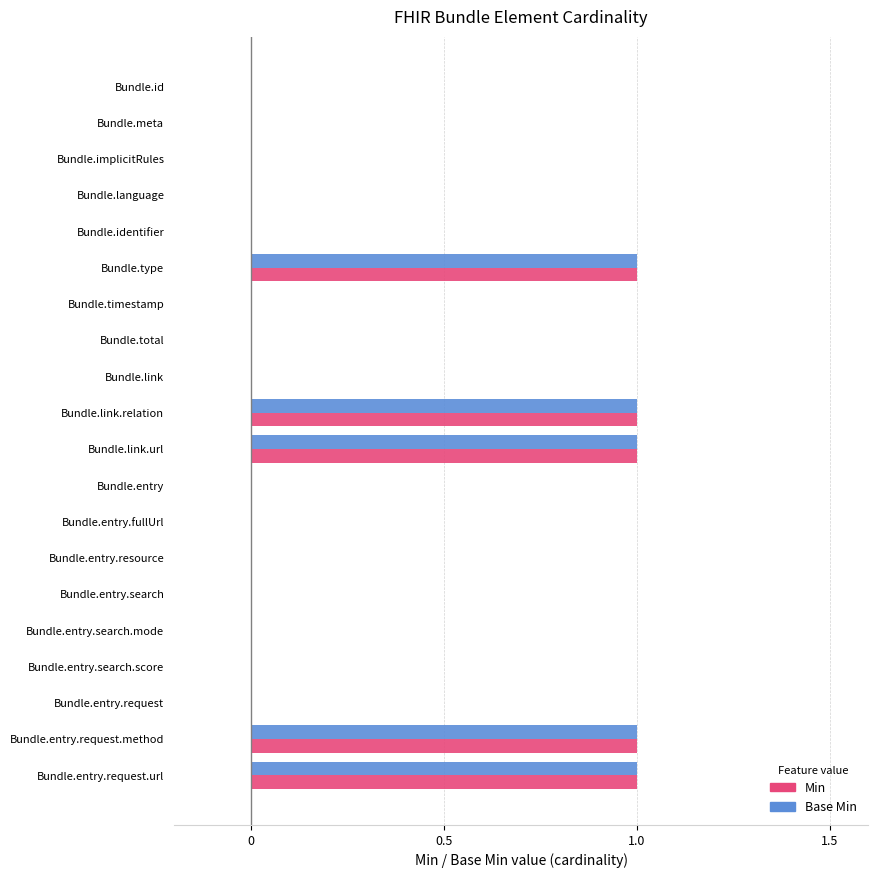

The value of Min at Bundle.timestamp is 0. True or false?

True